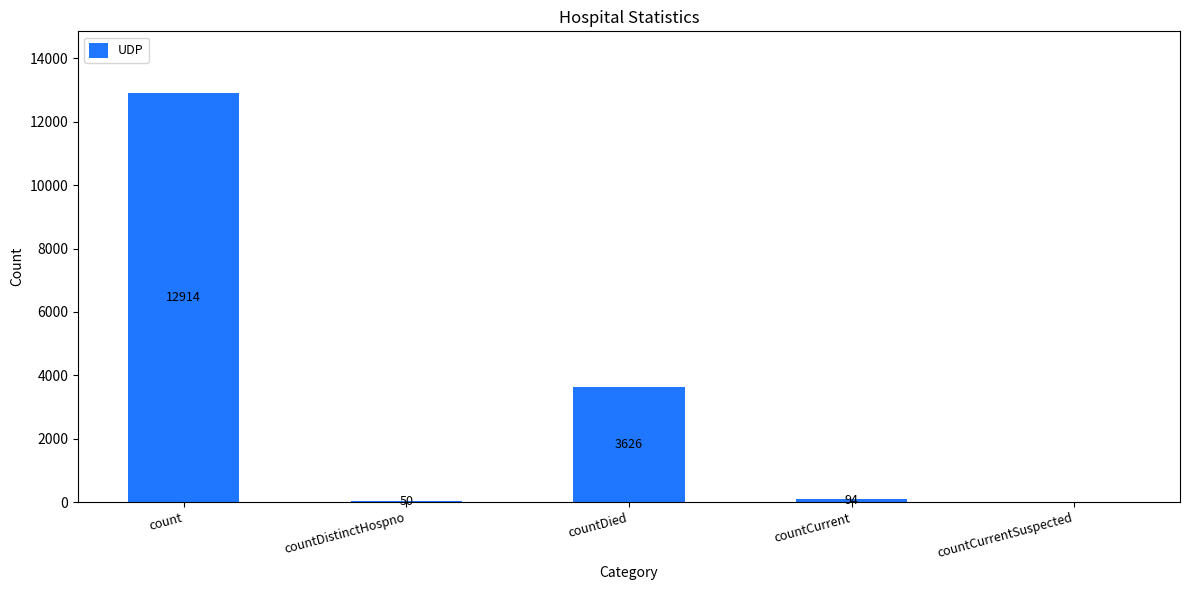

Which category has the highest value across all series?

count